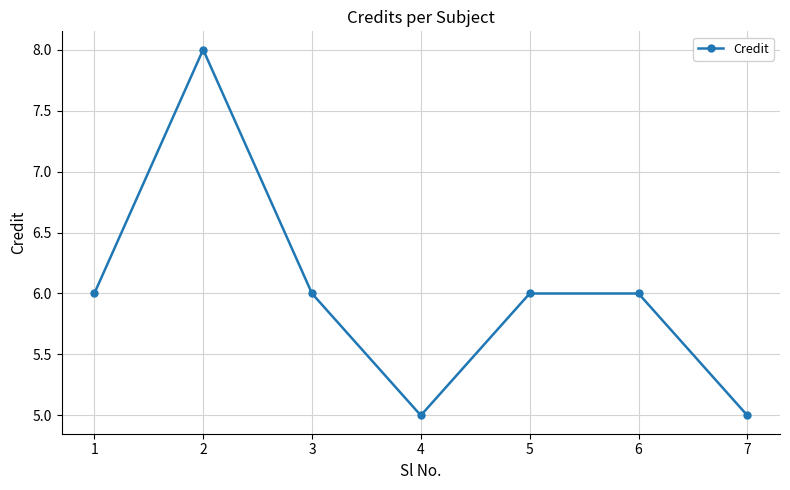

What is the approximate value at 3?

6